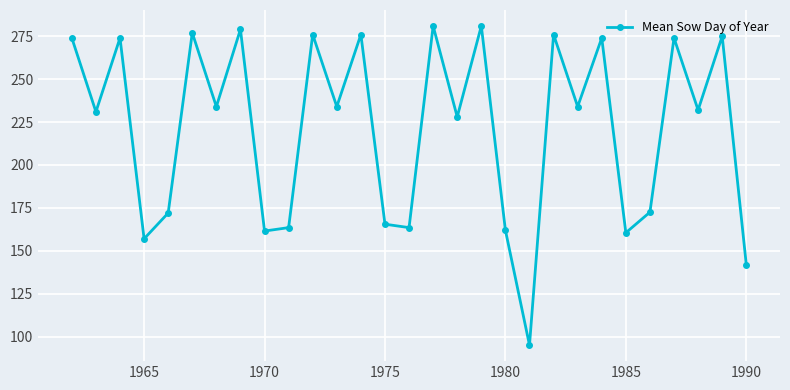

How many categories are shown in the chart?

29